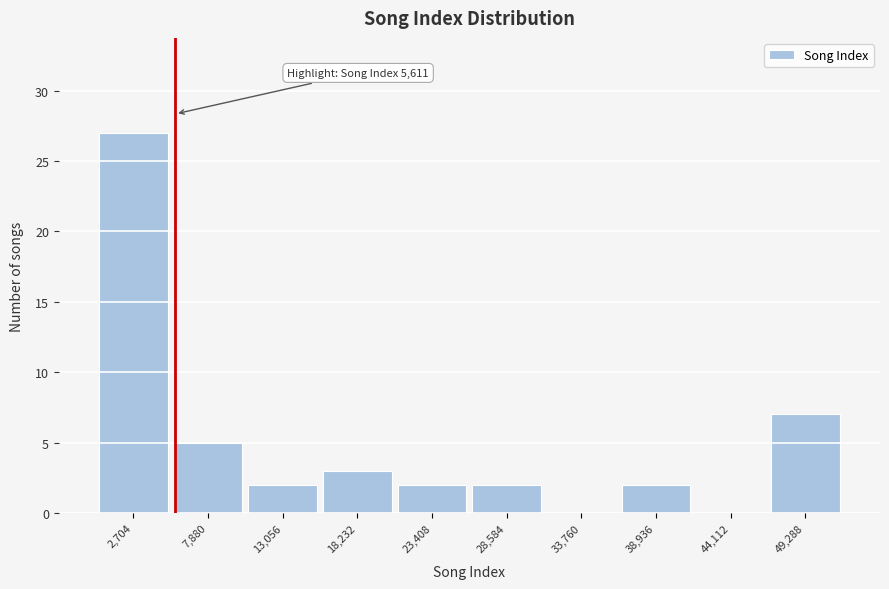

Over which range of the x-axis is the bar tallest?

0 to 5000